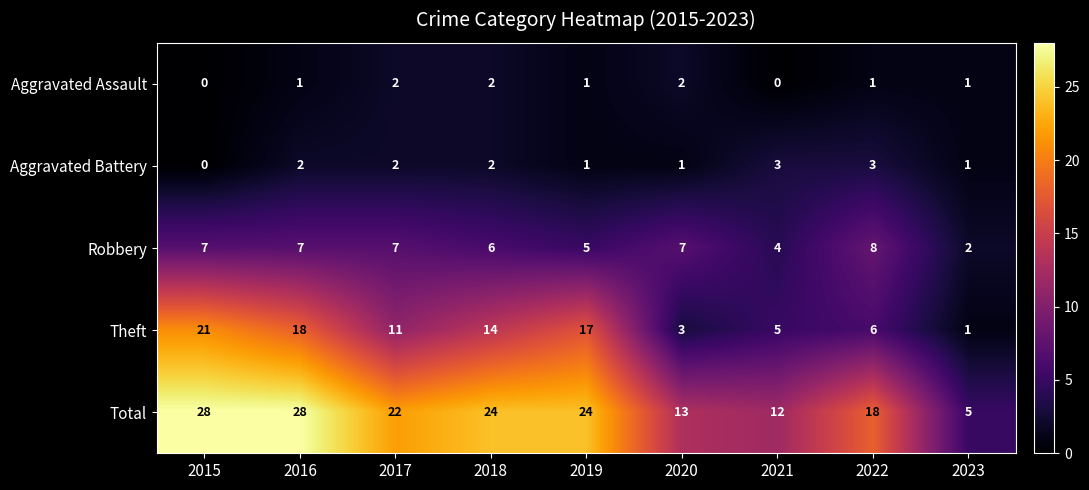

Which category has the lowest value in the Total series?

2023